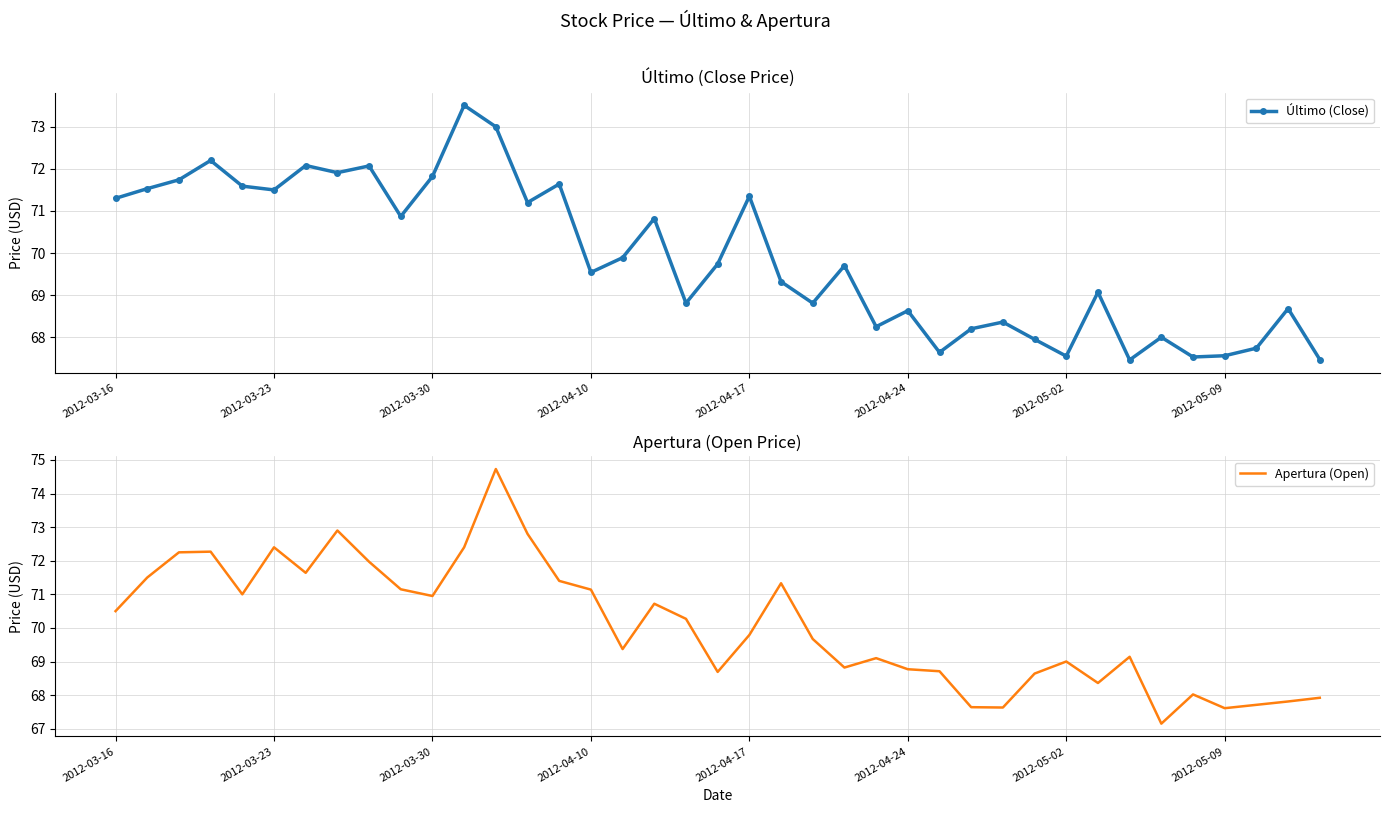

What is the lowest value of the Último (Close) series?

67.5